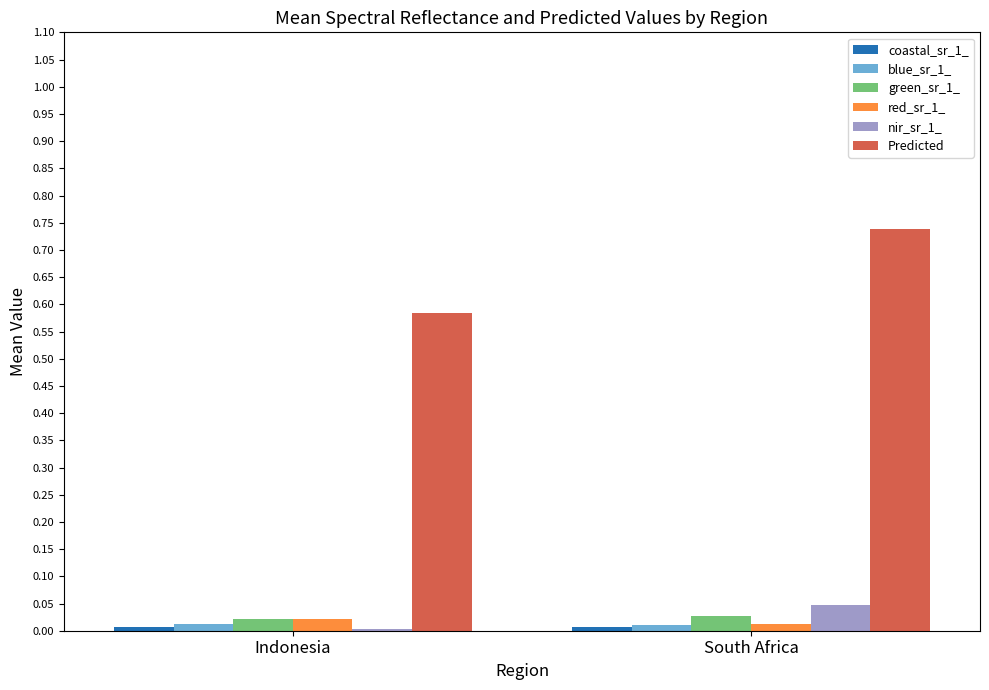

Which series has the largest total across all categories?

Predicted